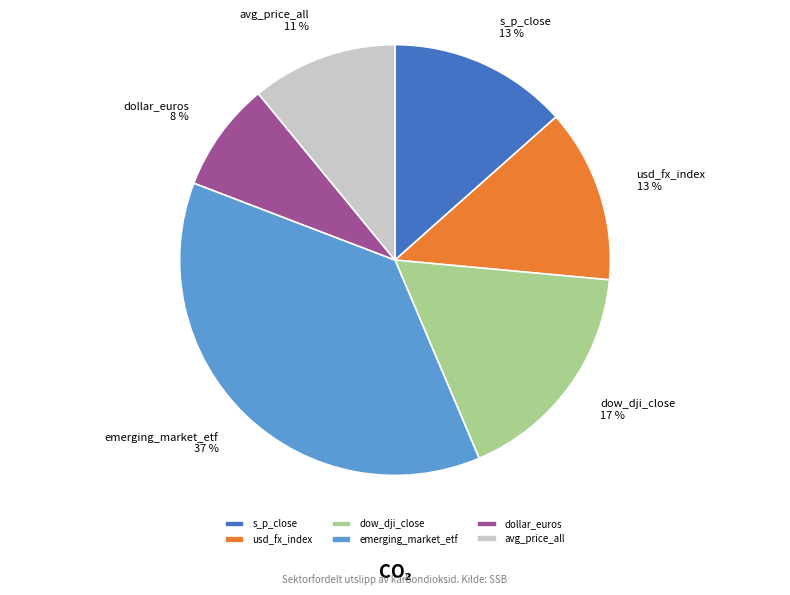

Is it true that emerging_market_etf is 37% of the pie?

True